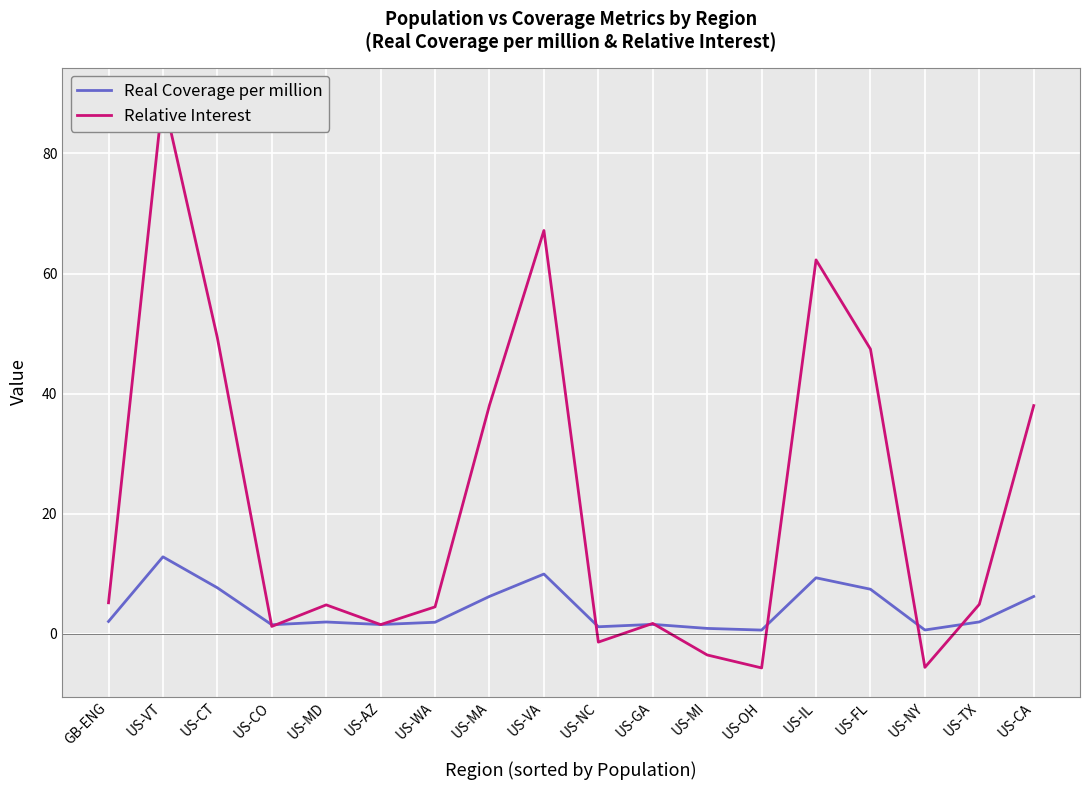

What is the label of the 5th point from the right?

US-IL